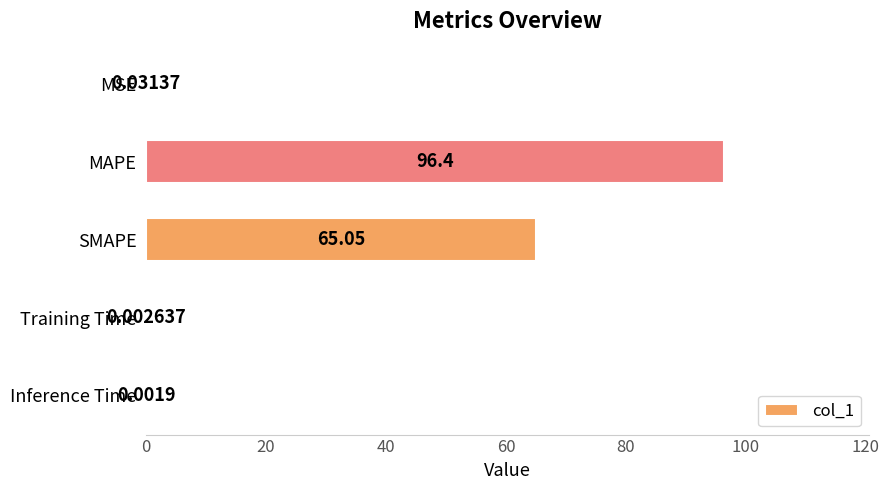

What is the change in value from SMAPE to Inference Time?

-65.0